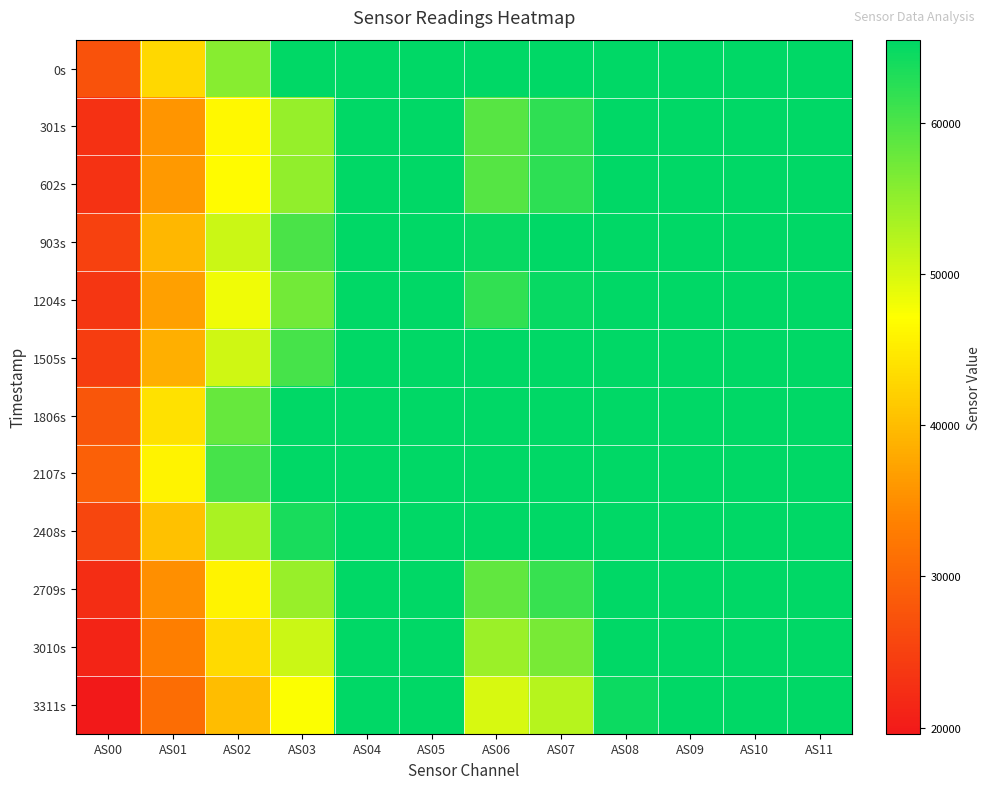

What is the smallest value displayed?

19591